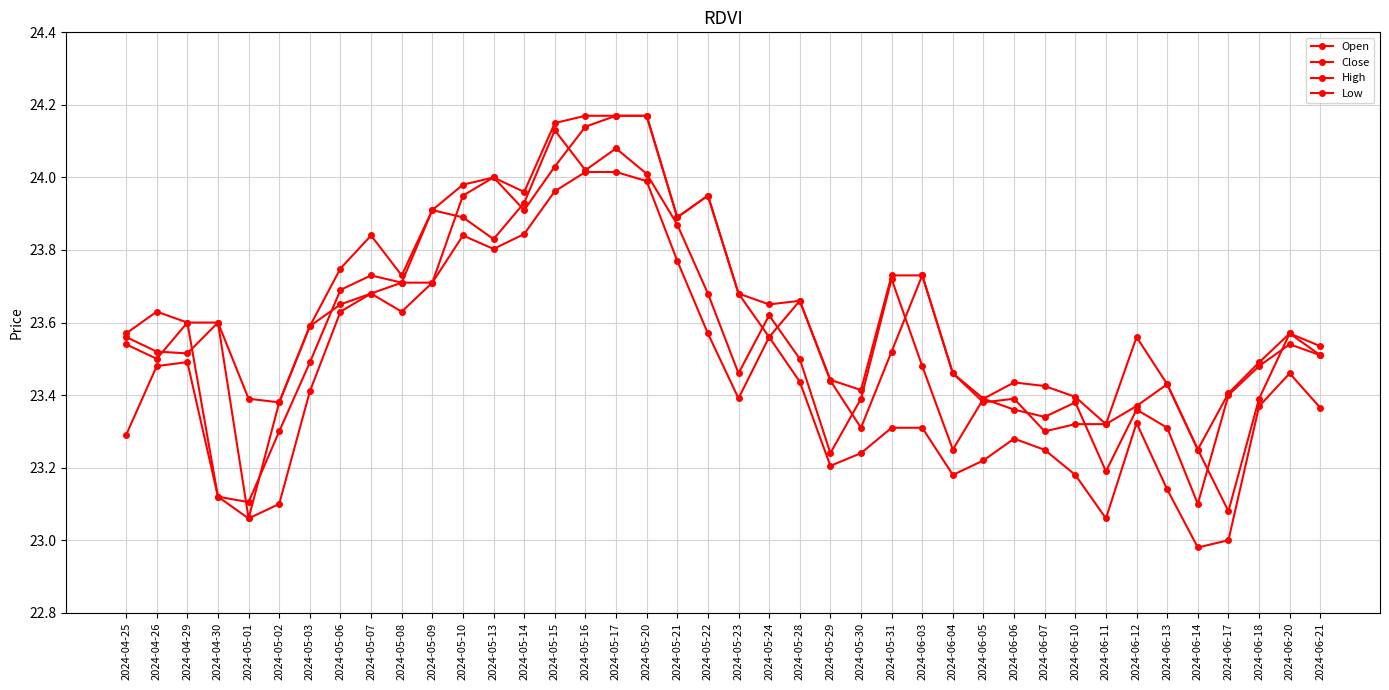

What is the average value of the Low series?

23.4